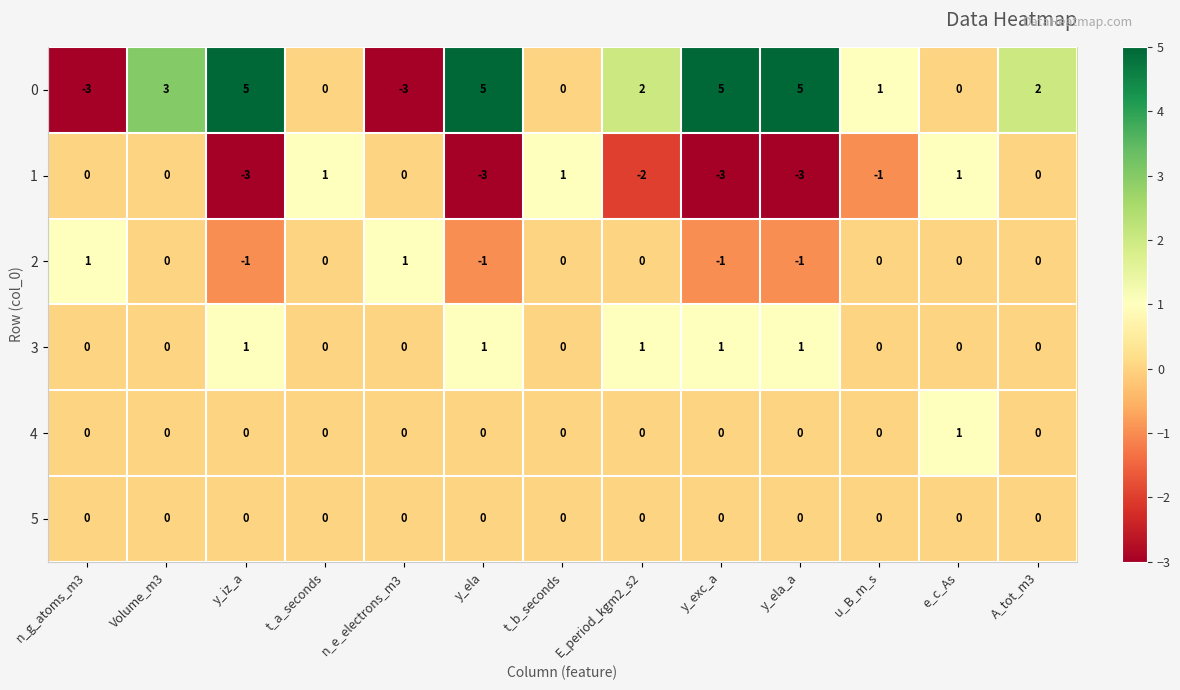

Which series changed the most between n_g_atoms_m3 and y_iz_a?

0